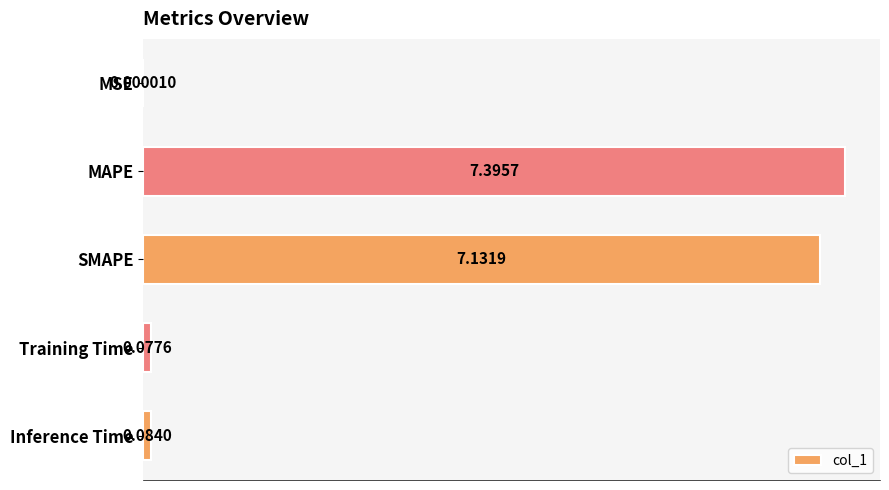

What is the sum of the values at SMAPE and Training Time?

7.2